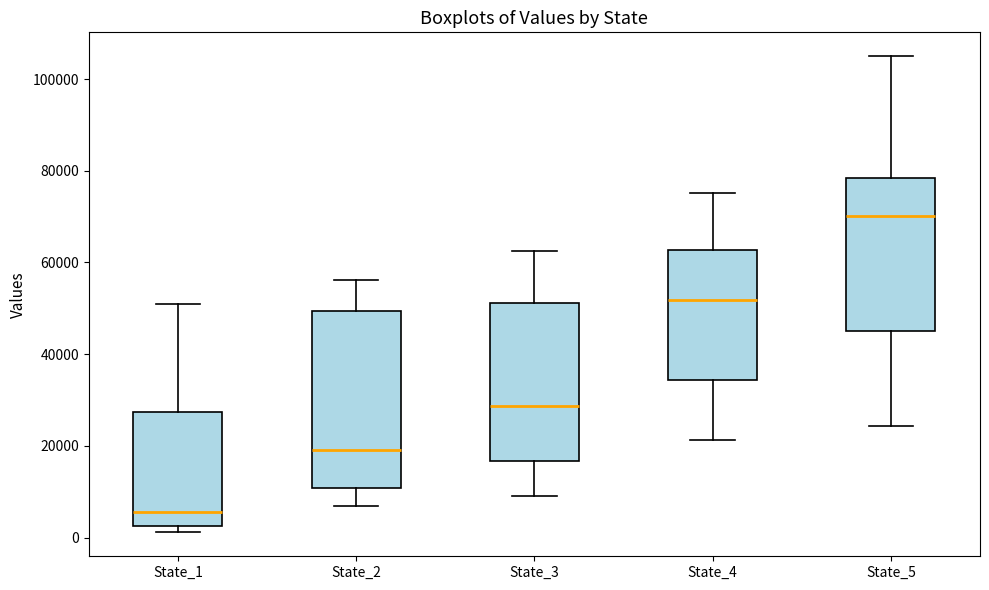

Reading left to right, read every box against the y-axis: the position of its median line, the range the box covers, and the ends of its whiskers. The values are not printed on the chart, so give them approximately, as read against the axis.

State_1: median 6000, box 2000 to 28000, whiskers 2000 (just below the box's lower edge) to 50000
State_2: median 20000, box 10000 to 50000, whiskers 6000 to 56000
State_3: median 28000, box 16000 to 52000, whiskers 10000 to 62000
State_4: median 52000, box 34000 to 62000, whiskers 22000 to 76000
State_5: median 70000, box 46000 to 78000, whiskers 24000 to 104000